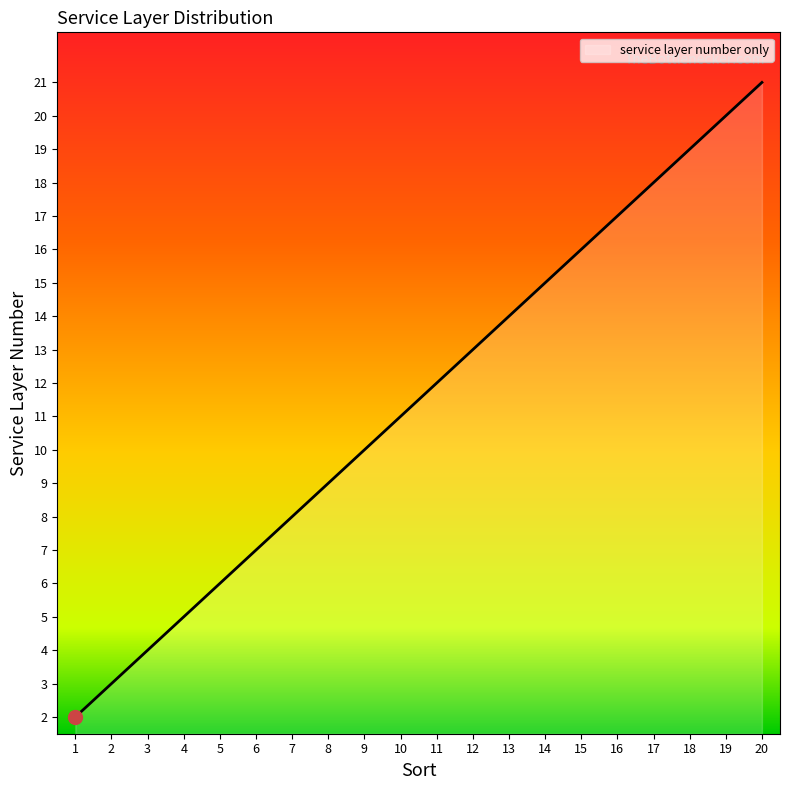

List the labels in order of value, smallest first.

1, 2, 3, 4, 5, 6, 7, 8, 9, 10, 11, 12, 13, 14, 15, 16, 17, 18, 19, 20